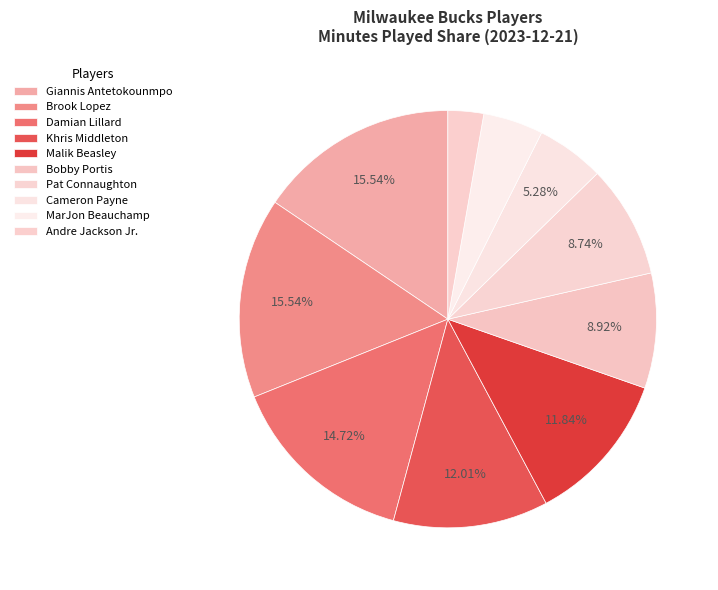

Count the number of slices in the pie.

10